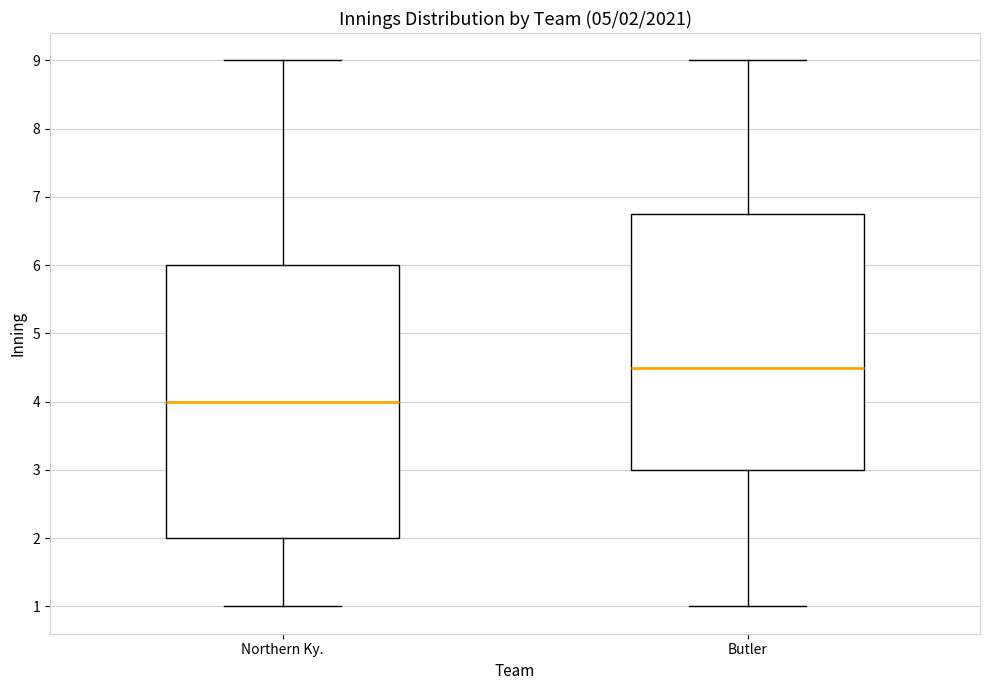

Which box's median line is the highest?

Butler